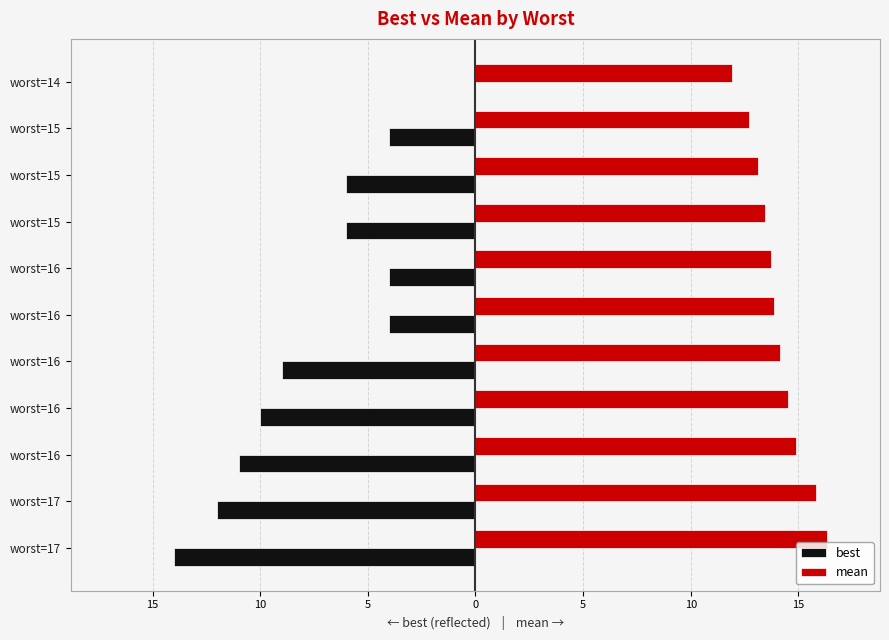

What are all the series names shown in the legend?

best, mean